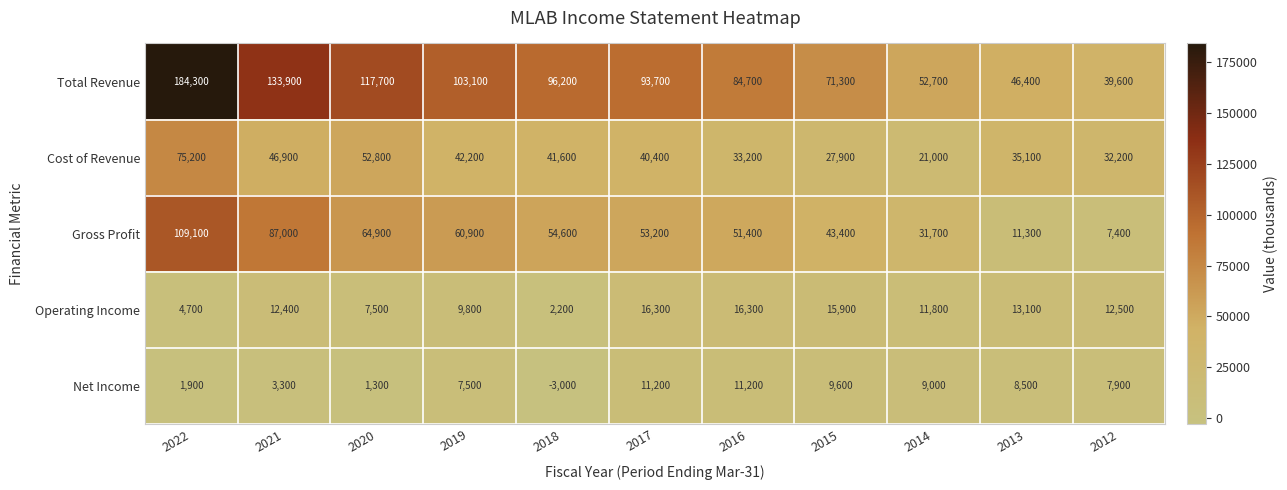

At how many categories does at least one series exceed 12849?

11